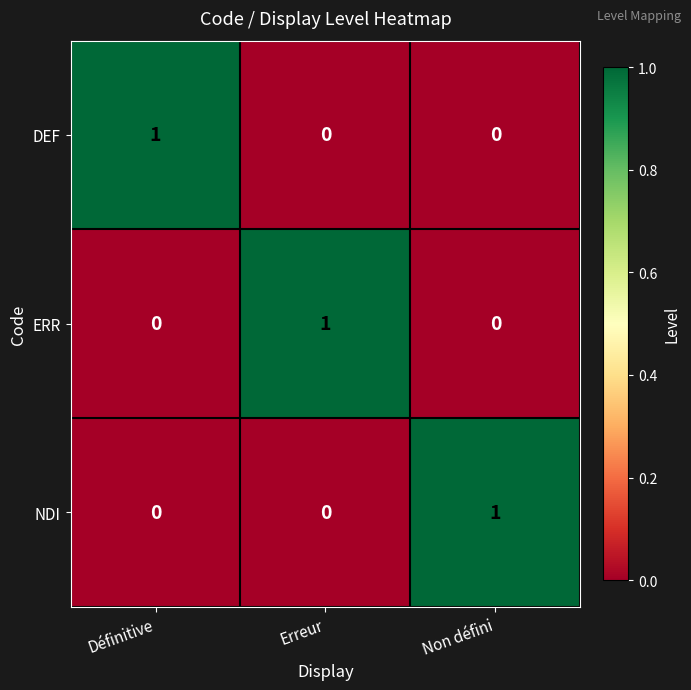

At how many categories does at least one series exceed 0?

3